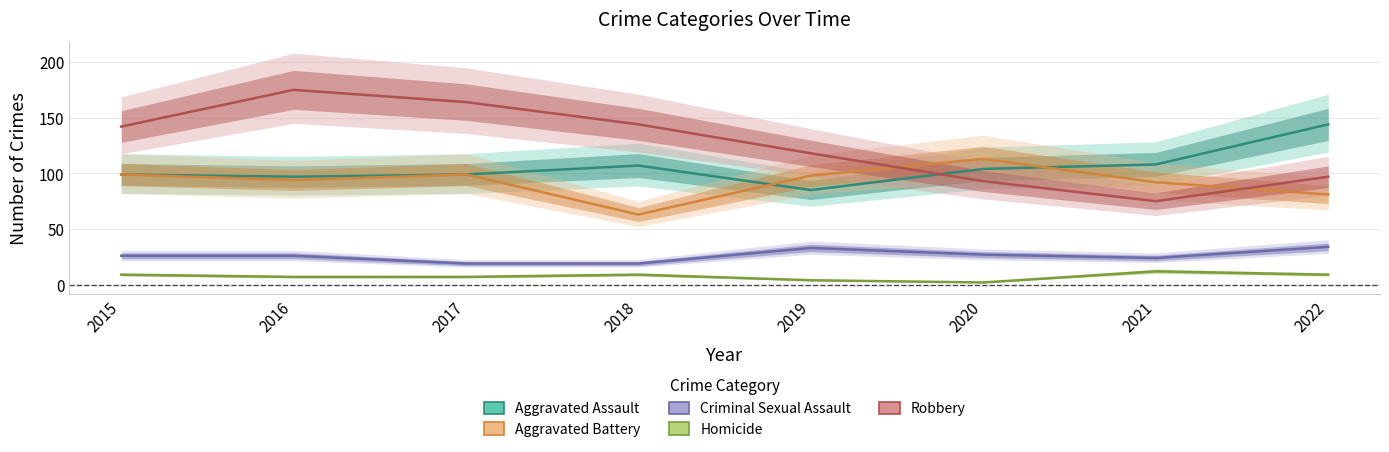

The Homicide series shows 4 at 2019. True or false?

True